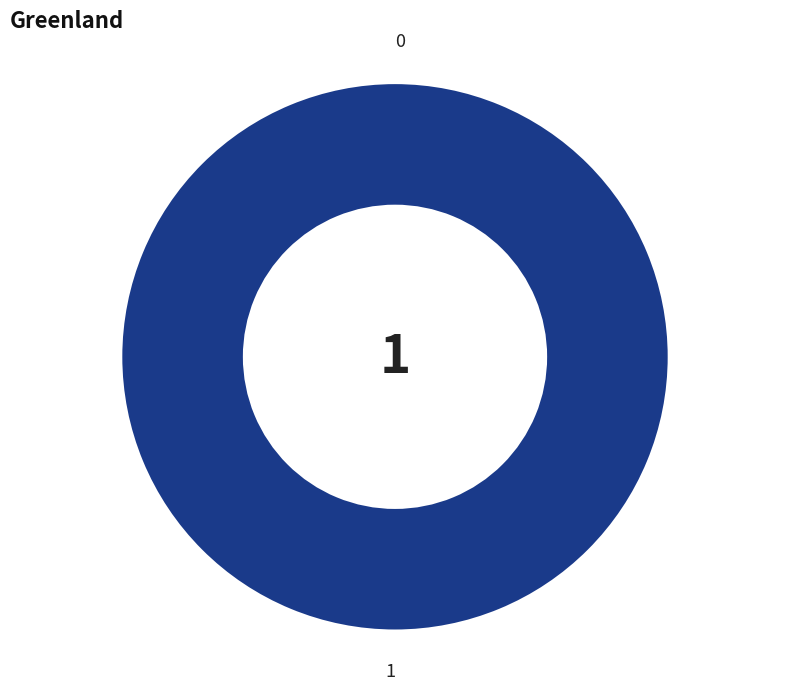

Rank the categories by value from lowest to highest.

0, 1